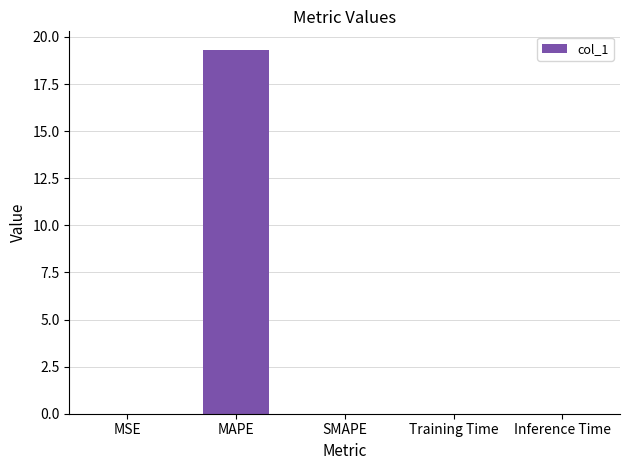

How many categories are shown in the chart?

5